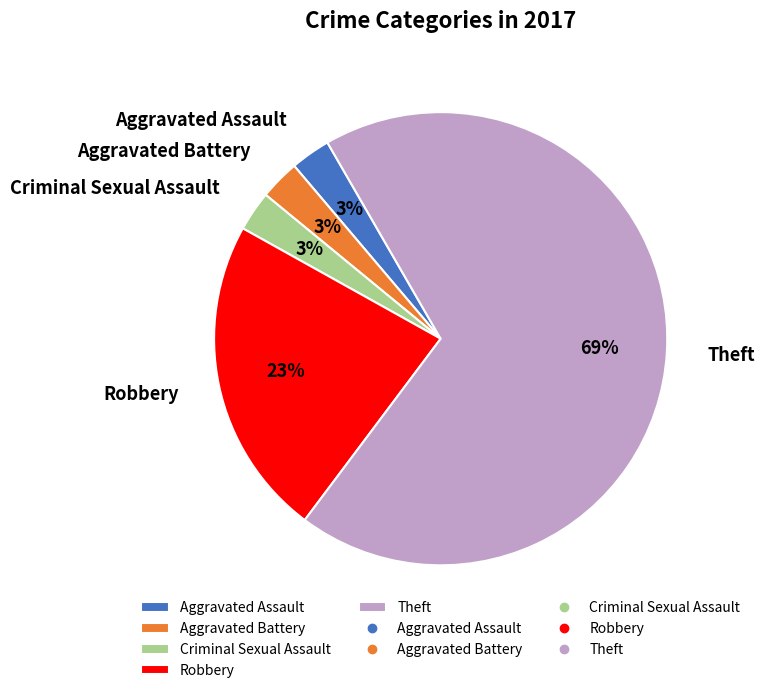

Count the number of slices in the pie.

5